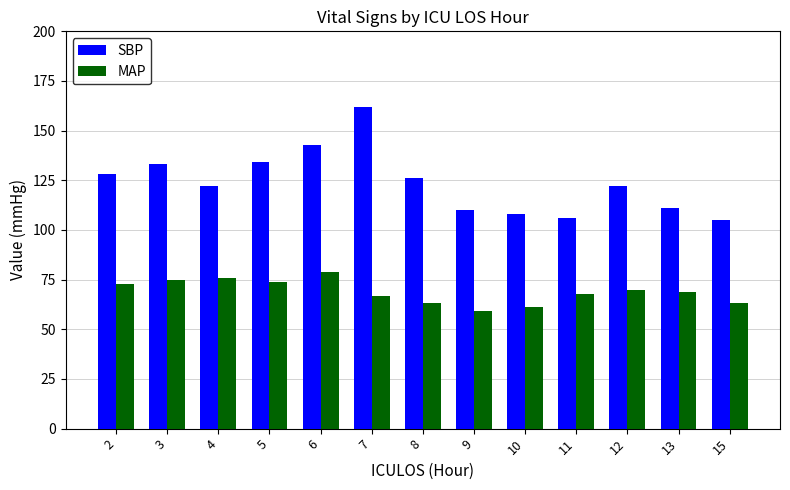

The value of SBP at 9 is 110. True or false?

True